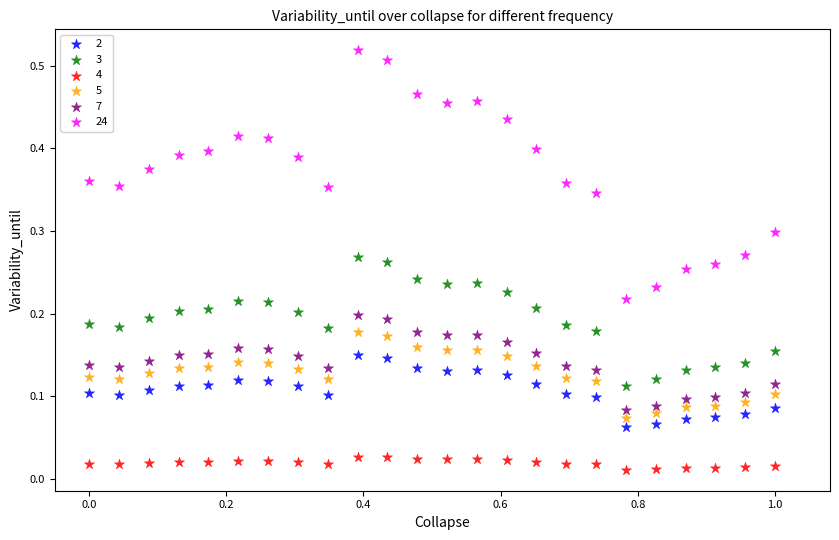

Across all data points, what is the range of X values (max minus min)?

1.0